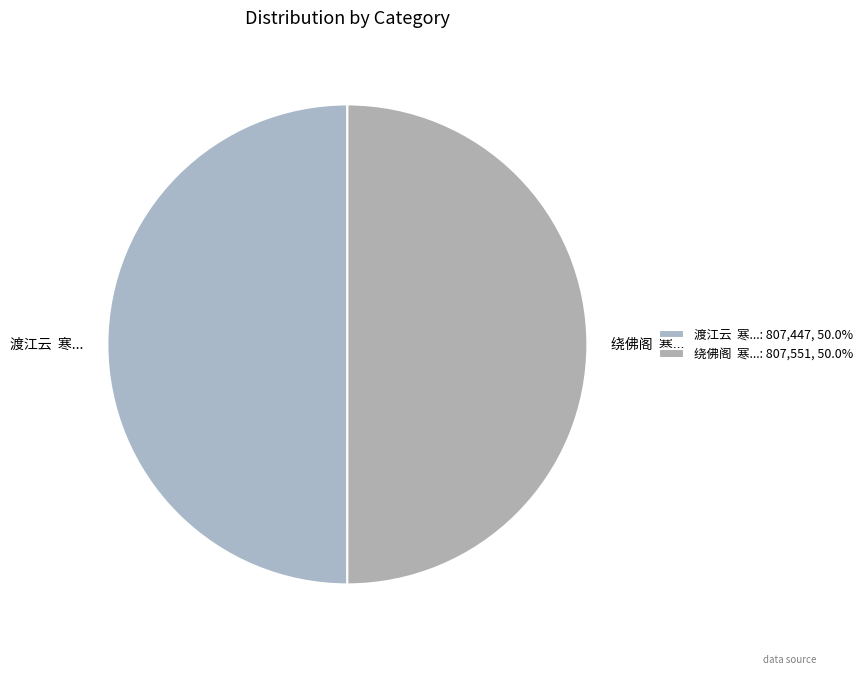

How many slices are in this pie chart?

2